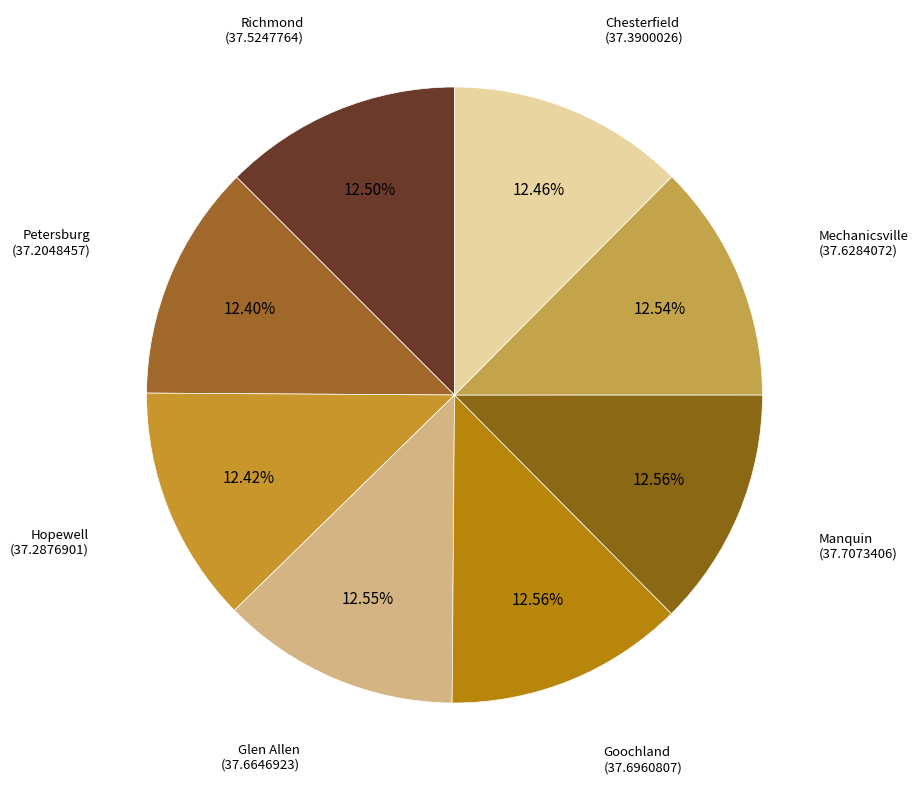

Count the number of slices in the pie.

8